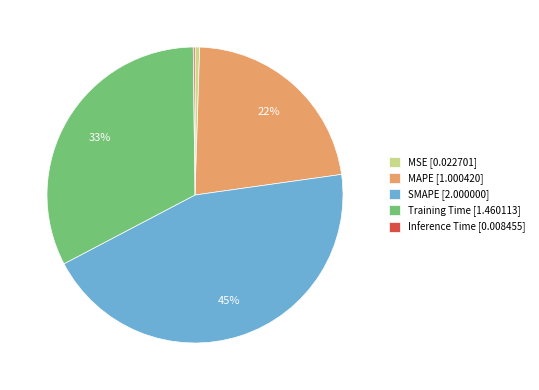

What is the ratio of the value at MAPE to the value at SMAPE?

0.5